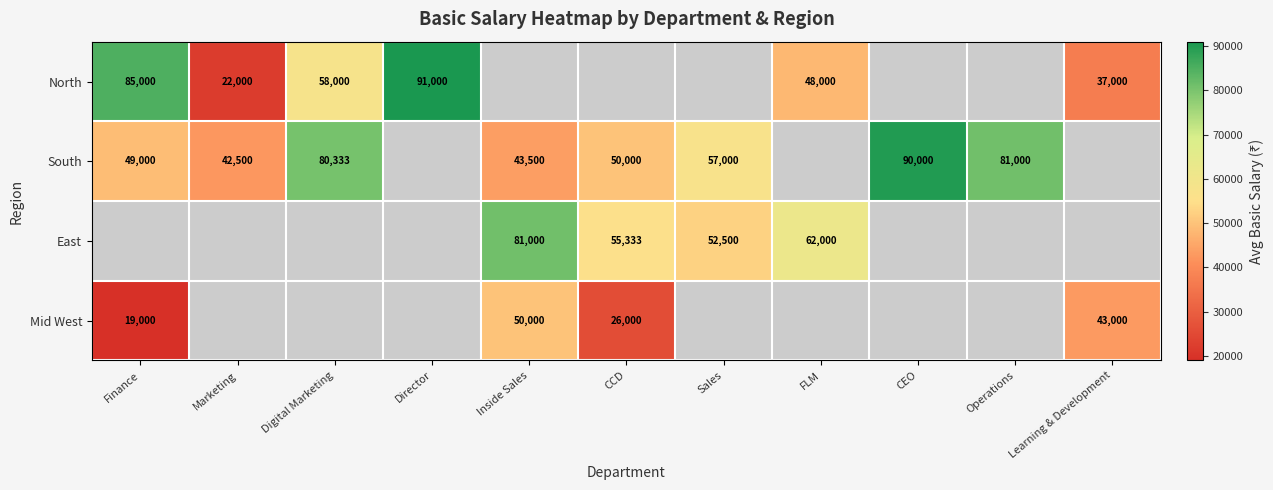

The value of North at Director is 91000. True or false?

True